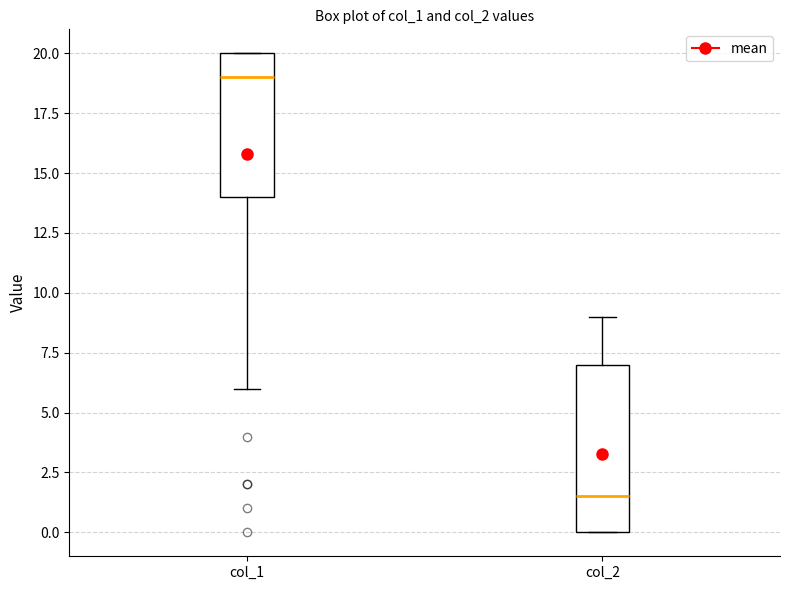

Reading left to right, transcribe this box plot: for each box, give where its median line is, the range the box spans, and where its two whiskers end, as read against the y-axis. The values are not printed on the chart, so give them approximately, as read against the axis.

col_1: median 19.0, box 14.0 to 20.0, whiskers 6.0 to 20.0
col_2: median 1.5, box 0.0 to 7.0, whiskers 0.0 to 9.0